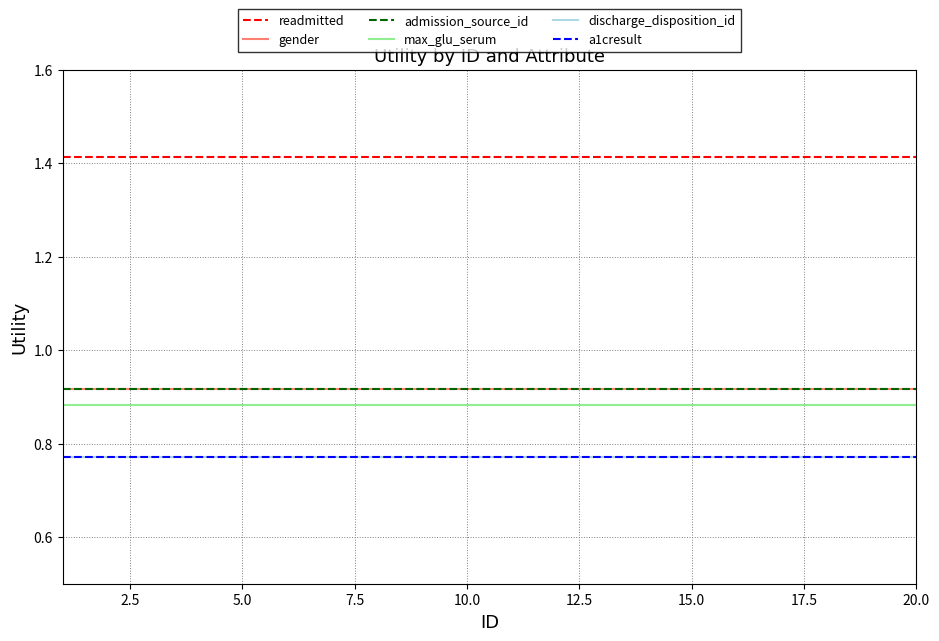

True or false: max_glu_serum and gender cross at least once.

False